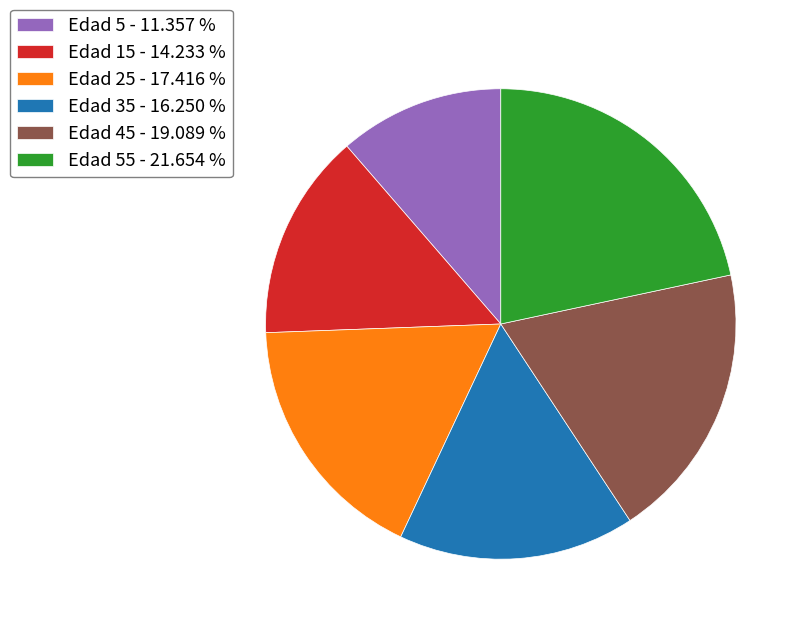

What is the largest slice in the pie chart?

Edad 55 - 21.654 %